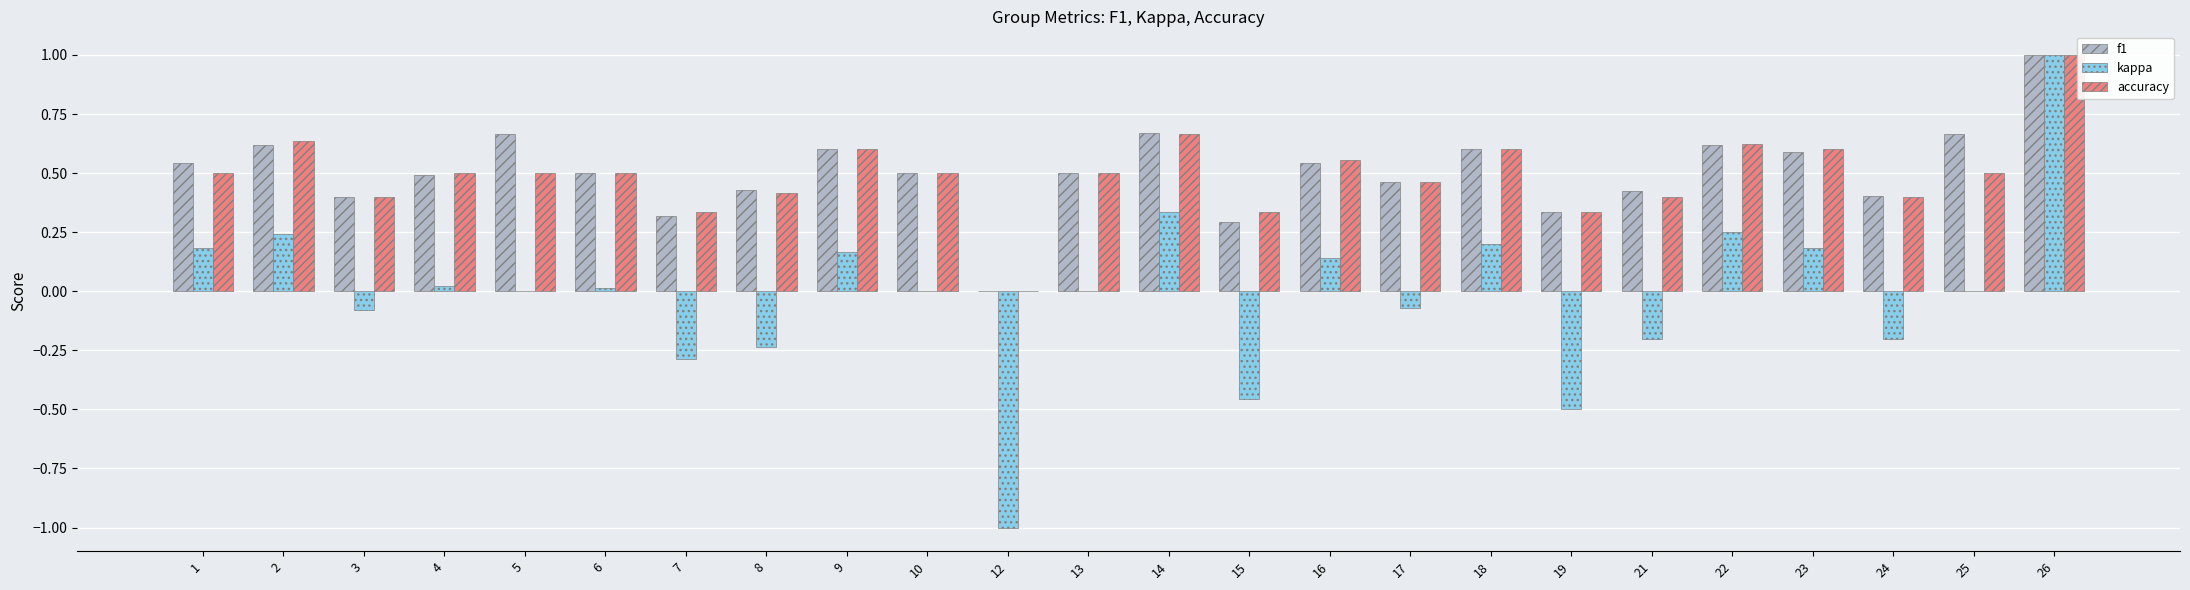

The f1 series shows 0.4 at 2. True or false?

False